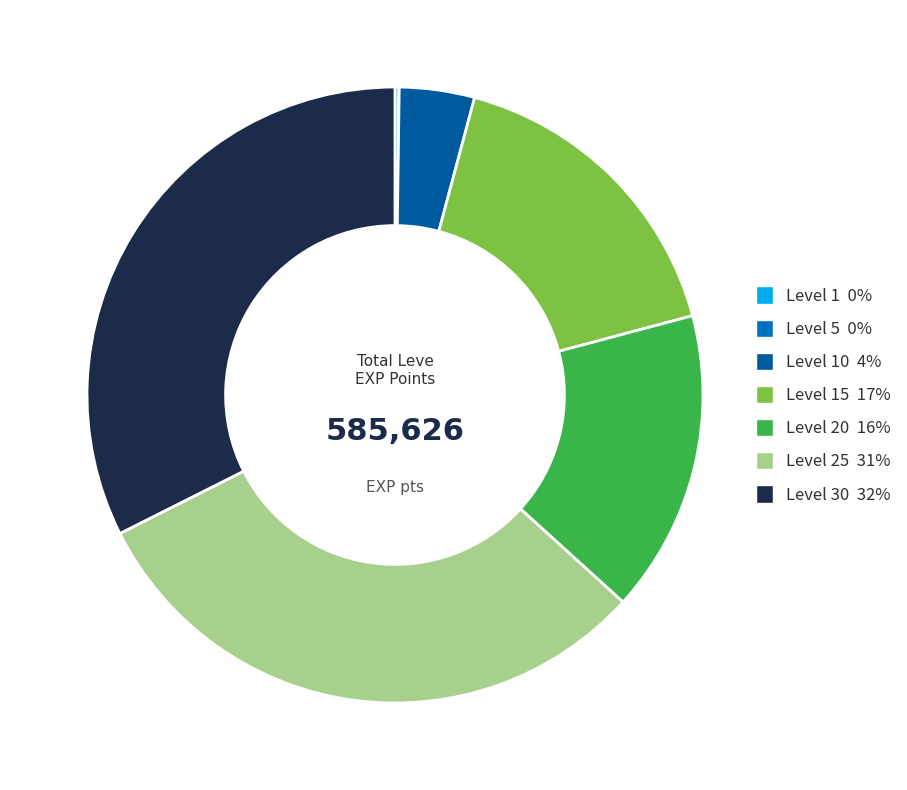

Does any single category account for the majority?

No